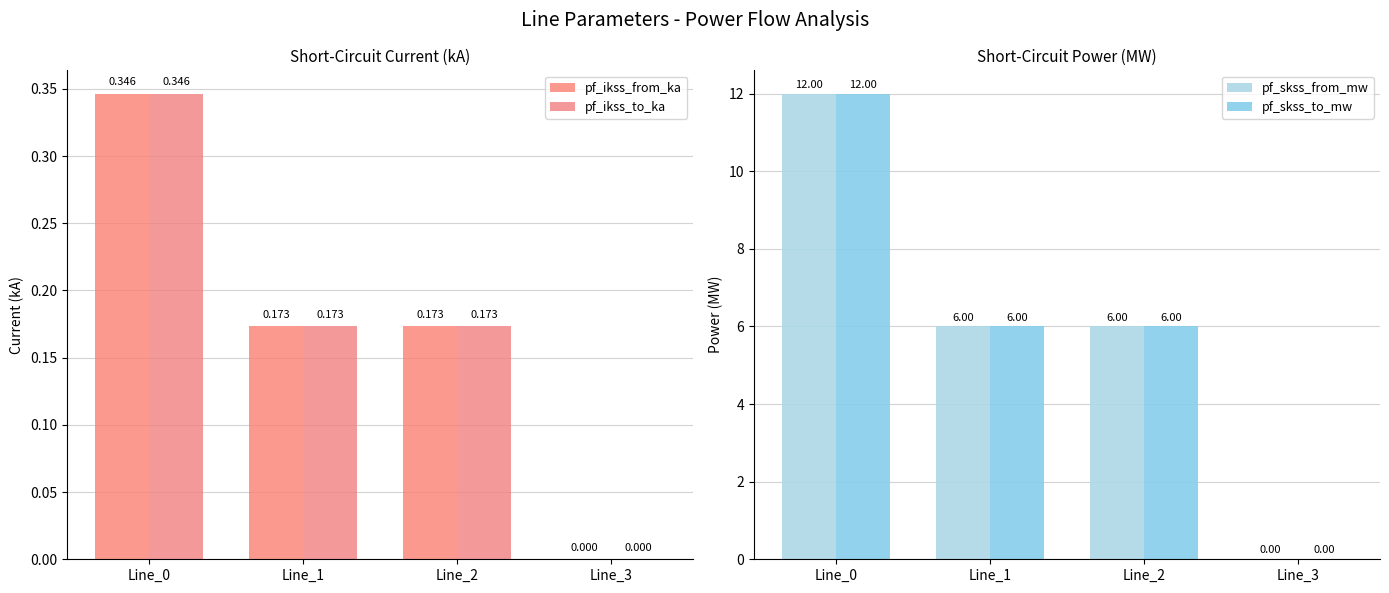

Which category has the lowest value in the pf_ikss_to_ka series?

Line_3